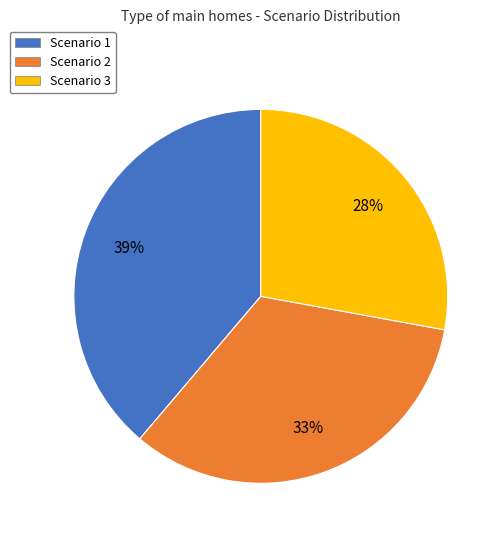

Which category has the smallest portion of the pie?

Scenario 3